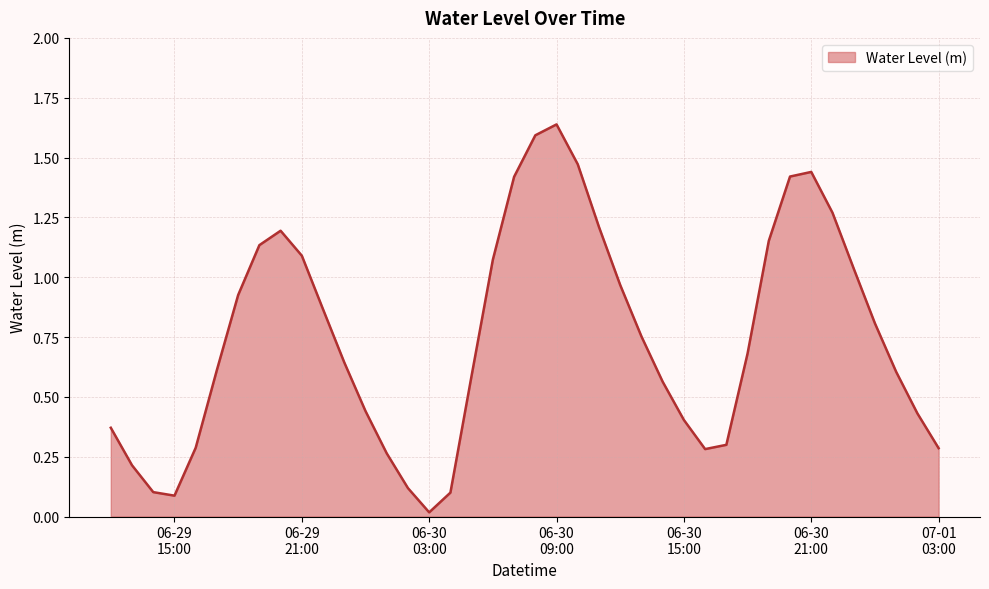

Does the chart display data point markers on the line(s)?

No